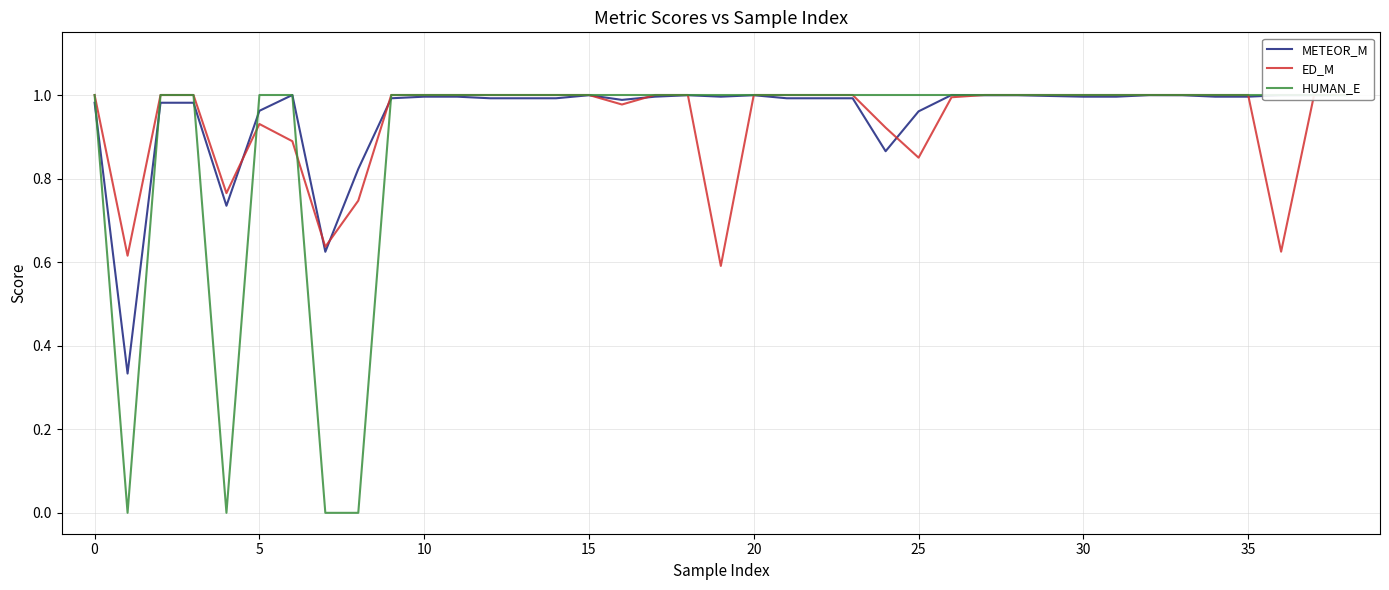

At how many categories does at least one series exceed 0?

39